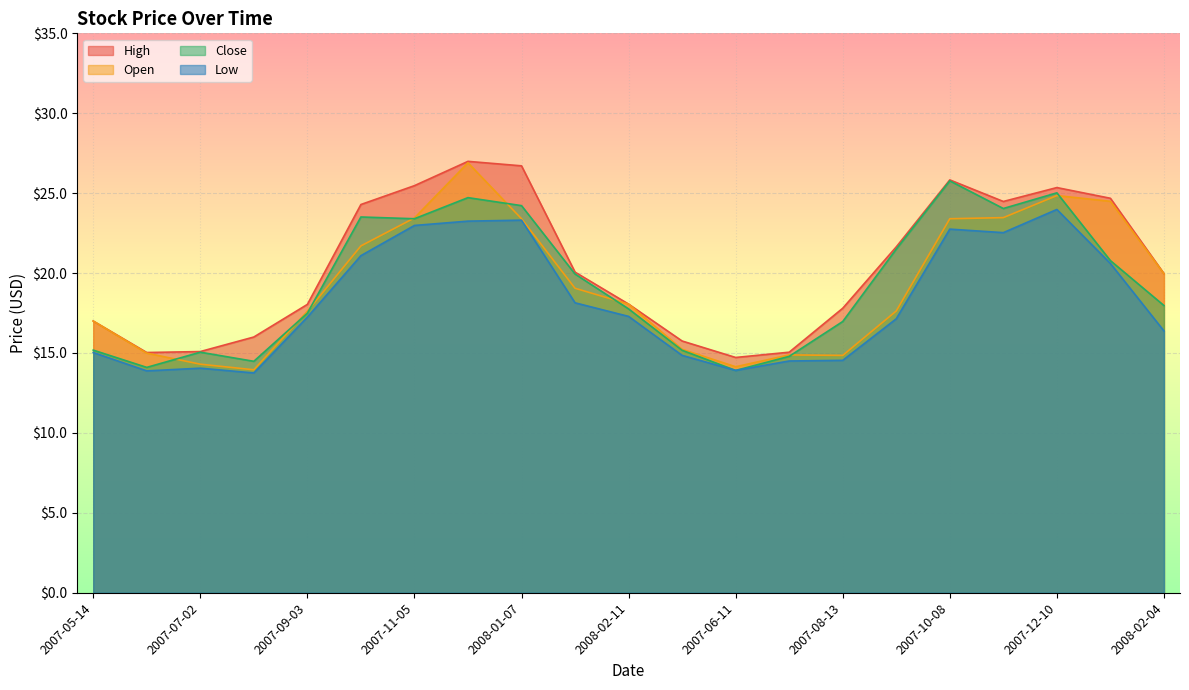

Which category has the lowest value in the High series?

2007-06-11